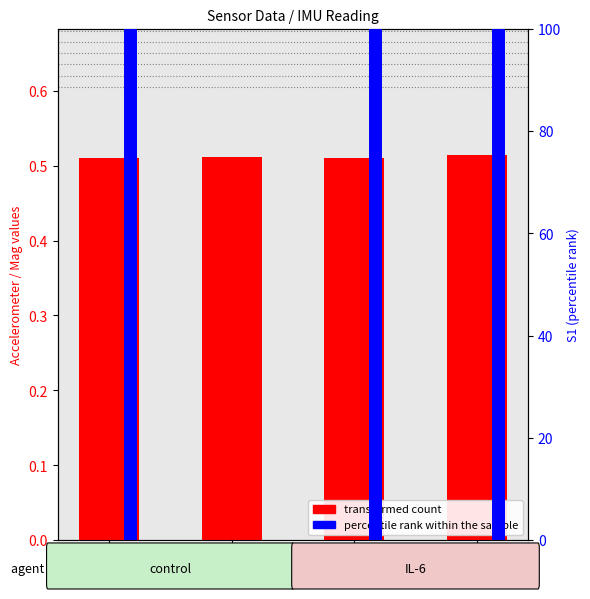

How many bars are there in total?

8